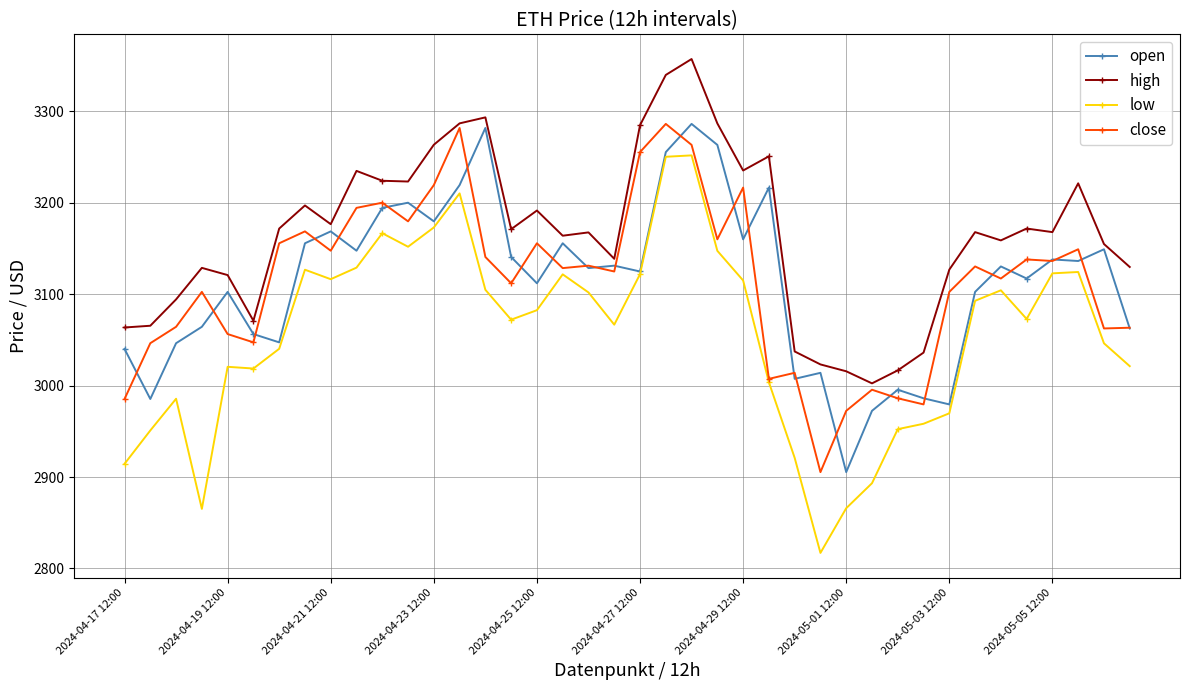

Which series has the largest total across all categories?

high